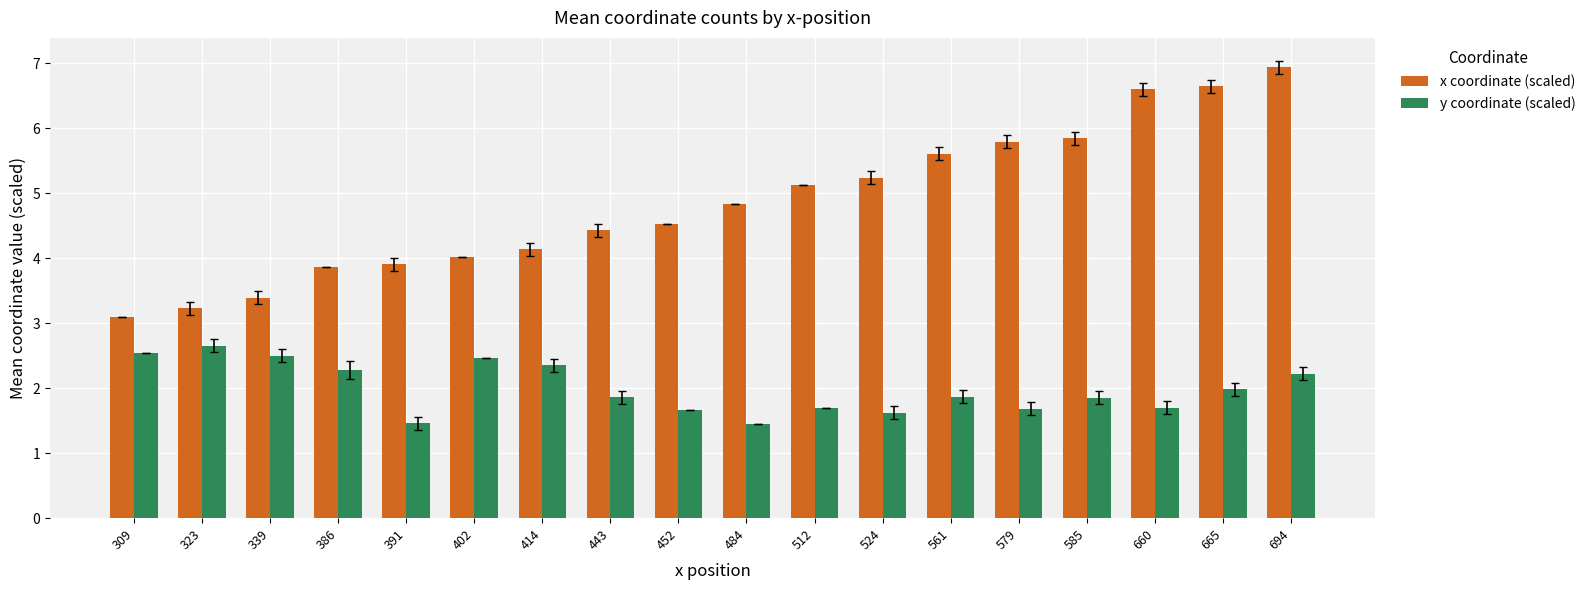

At how many categories does at least one series exceed 6?

3